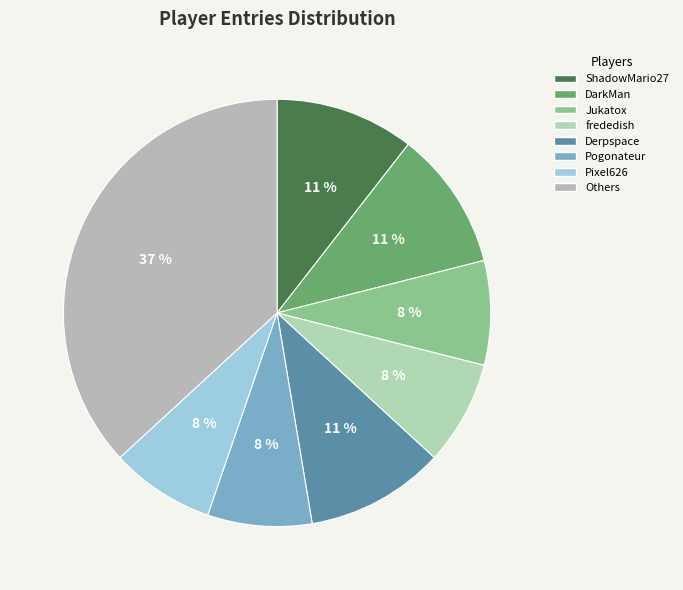

Is ShadowMario27 the majority of the pie?

No